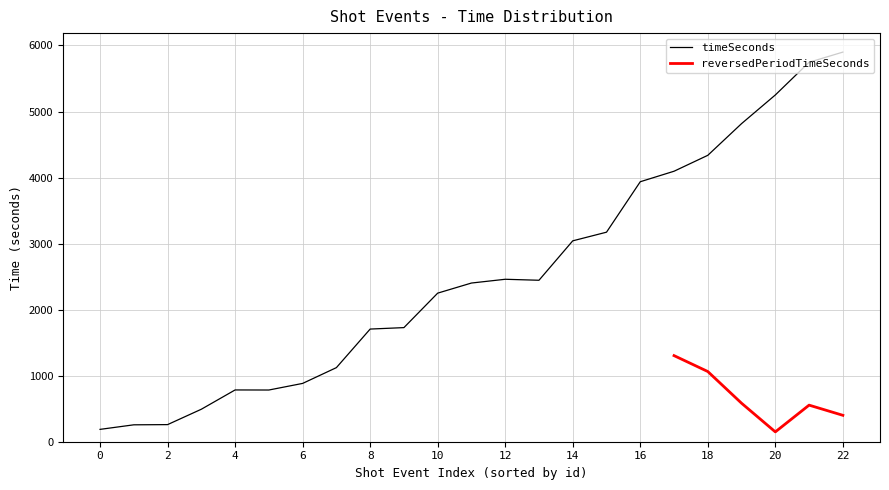

Rank the series by their average value, from highest to lowest.

timeSeconds, reversedPeriodTimeSeconds